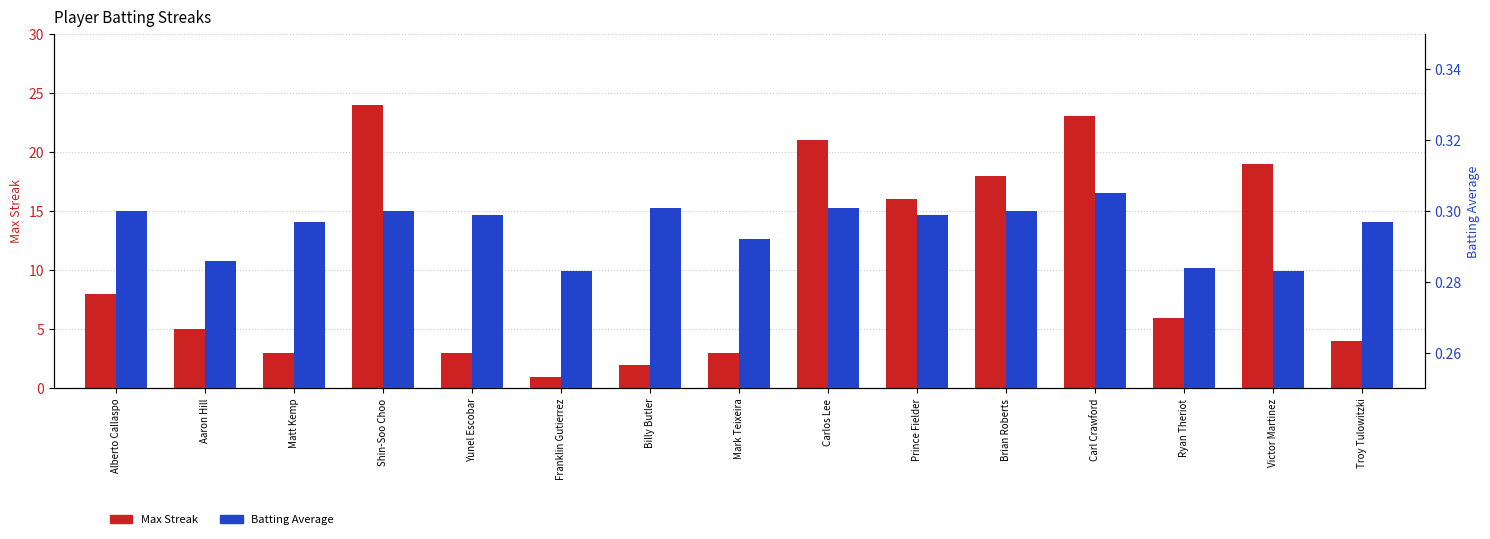

Which category has the lowest value in the Batting Average series?

Franklin Gutierrez